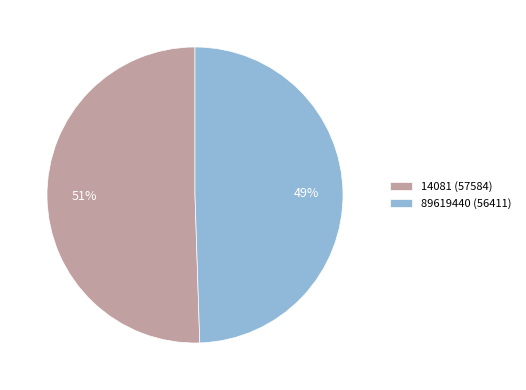

To the nearest percent, what percentage of the pie is 14081?

51%